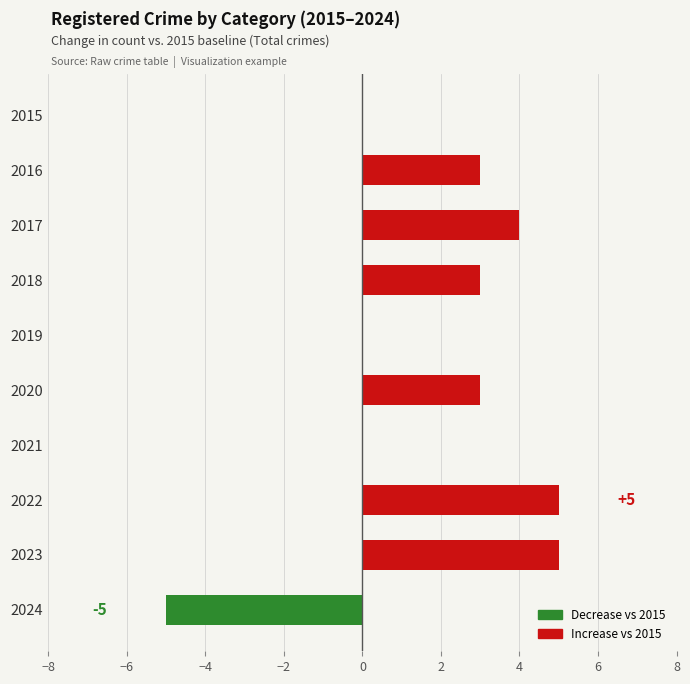

What is the change in value from 2015 to 2018?

+3